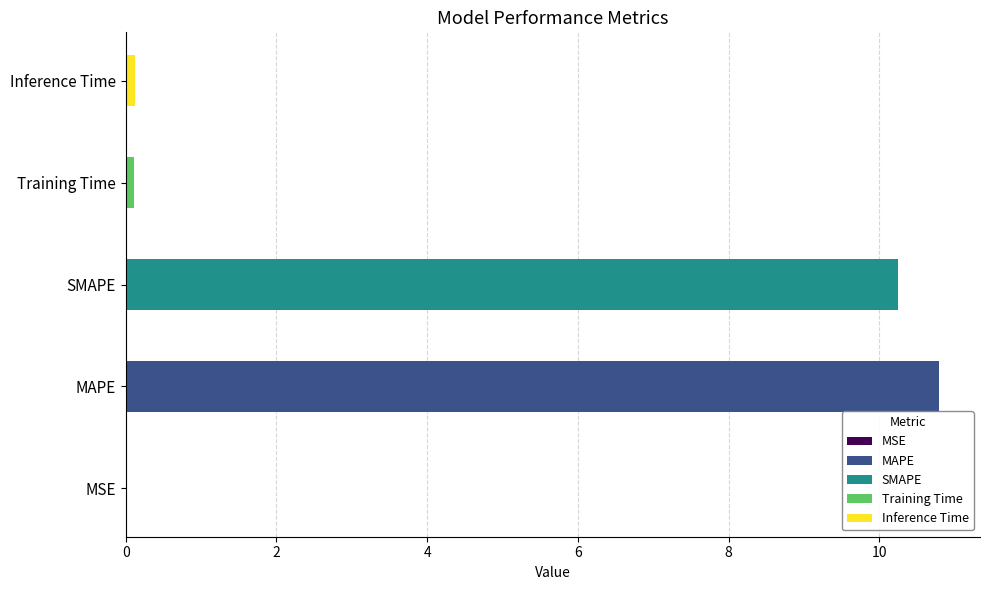

Between MAPE and SMAPE, which is larger?

MAPE